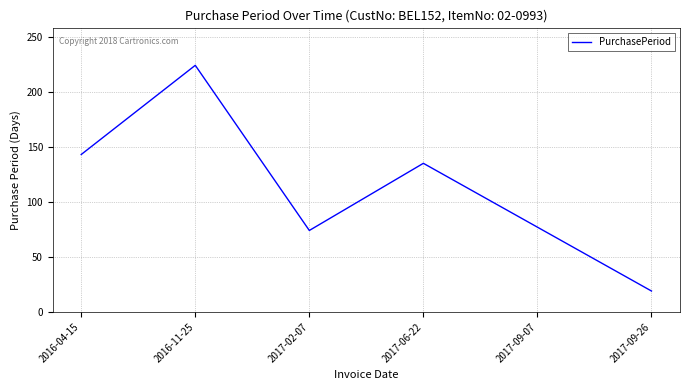

What is the sum of the values at 2017-06-22 and 2017-09-26?

154